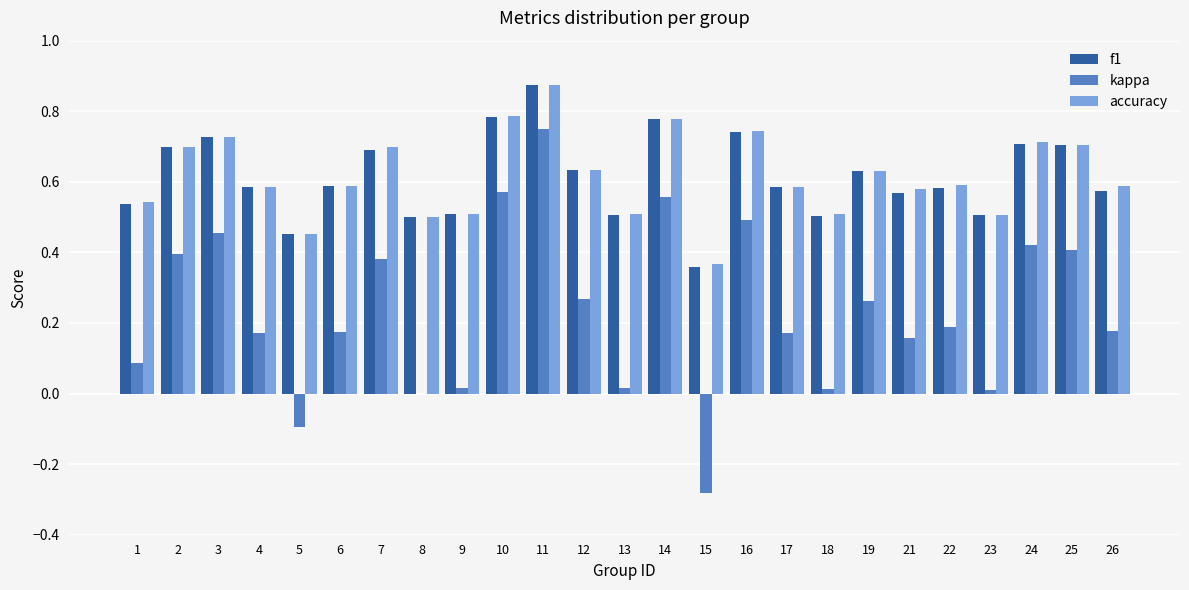

At which category is the sum across all series the highest?

11